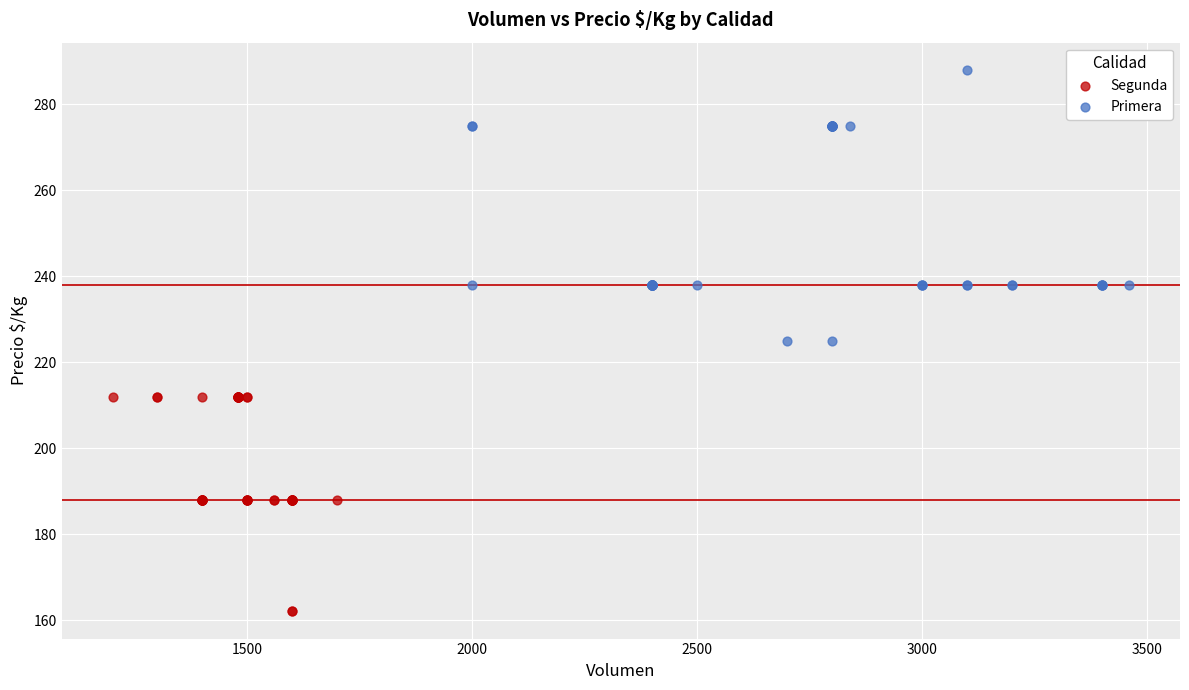

Which series reaches the minimum Y coordinate?

Segunda